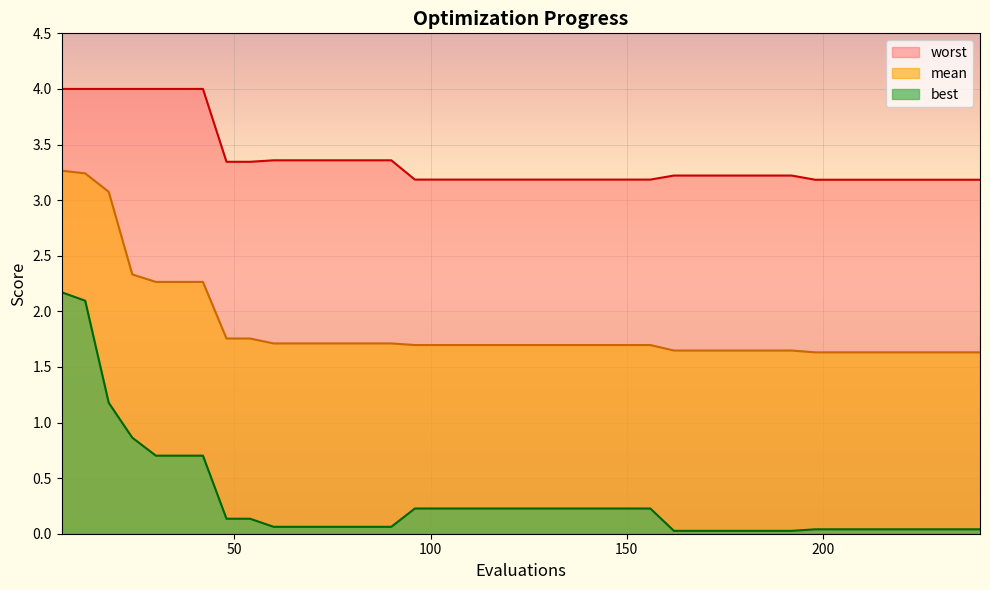

Reading right to left, list all the values displayed in this chart.

mean: 1.6	1.6	1.6	1.6	1.6	1.6	1.6	1.6	1.6	1.6	1.6	1.6	1.6	1.6	1.7	1.7	1.7	1.7	1.7	1.7	1.7	1.7	1.7	1.7	1.7	1.7	1.7	1.7	1.7	1.7	1.7	1.8	1.8	2.3	2.3	2.3	2.3	3.1	3.2	3.3
best: 0.0	0.0	0.0	0.0	0.0	0.0	0.0	0.0	0.0	0.0	0.0	0.0	0.0	0.0	0.2	0.2	0.2	0.2	0.2	0.2	0.2	0.2	0.2	0.2	0.2	0.1	0.1	0.1	0.1	0.1	0.1	0.1	0.1	0.7	0.7	0.7	0.9	1.2	2.1	2.2
worst: 3.2	3.2	3.2	3.2	3.2	3.2	3.2	3.2	3.2	3.2	3.2	3.2	3.2	3.2	3.2	3.2	3.2	3.2	3.2	3.2	3.2	3.2	3.2	3.2	3.2	3.4	3.4	3.4	3.4	3.4	3.4	3.3	3.3	4.0	4.0	4.0	4.0	4.0	4.0	4.0